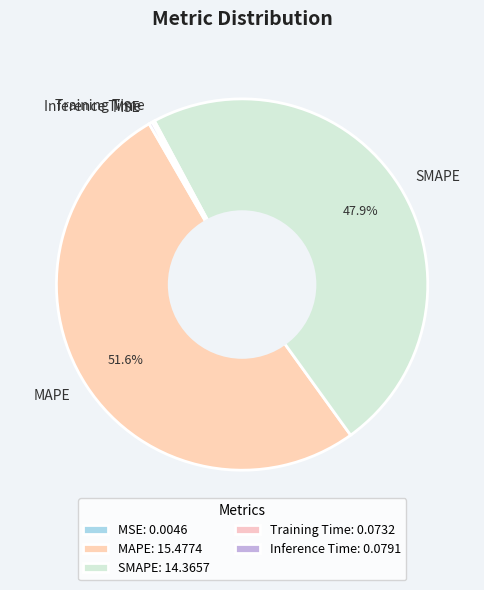

Is there a majority slice in this chart?

Yes